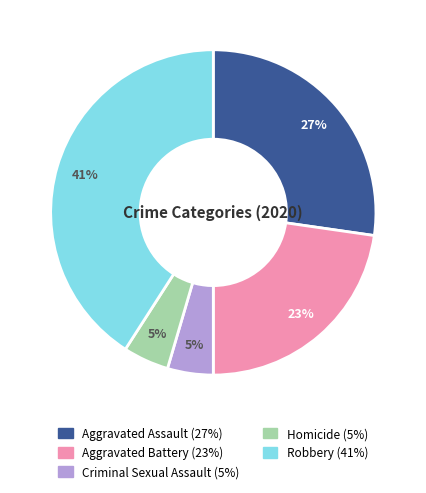

Between Robbery and Homicide, which is larger?

Robbery